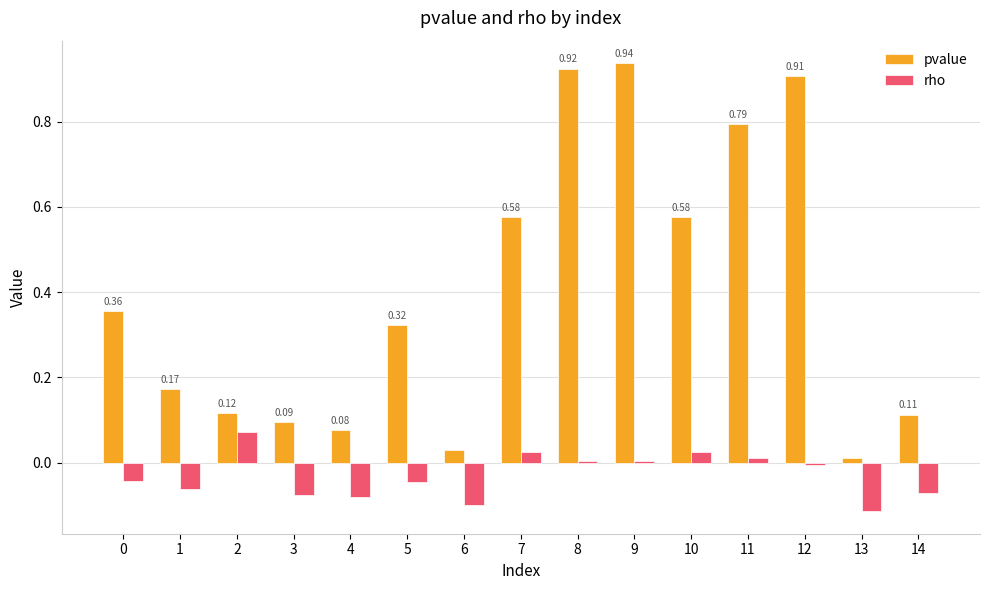

Is it true that rho equals -0.0 at 3?

False